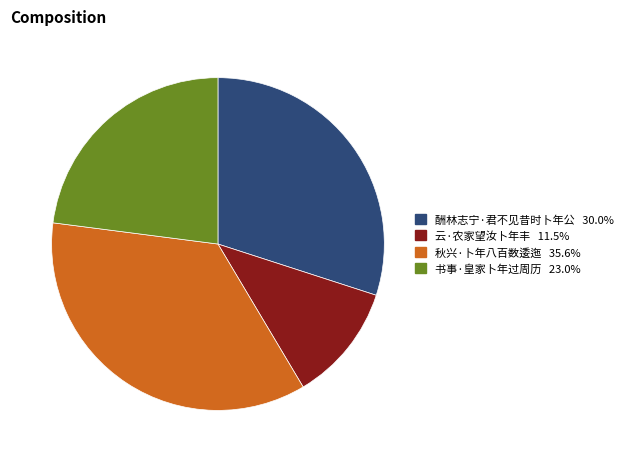

What is the ratio of the value at 酬林志宁·君不见昔时卜年公 to the value at 书事·皇家卜年过周历?

1.3